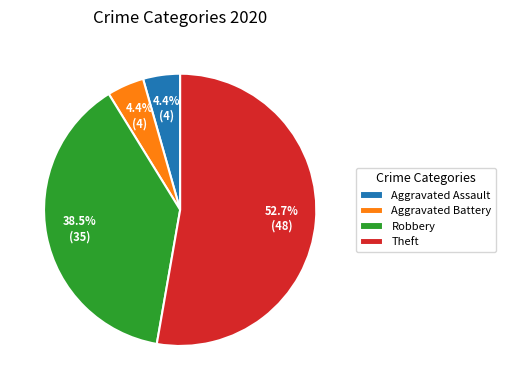

Is there a majority slice in this chart?

Yes